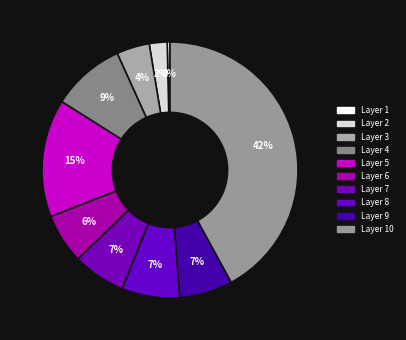

Is there any slice that represents more than half of the pie?

No